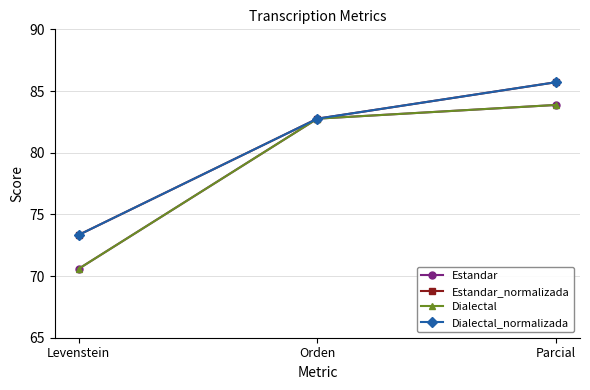

At Levenstein, list the series in order from largest to smallest.

Estandar_normalizada, Dialectal_normalizada, Estandar, Dialectal